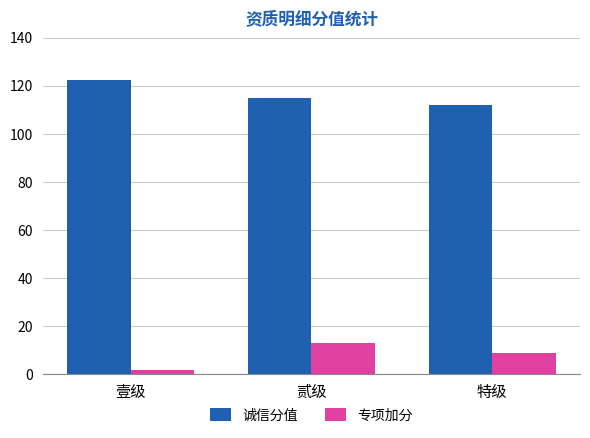

What is the spread (max minus min) of values at 贰级?

101.8